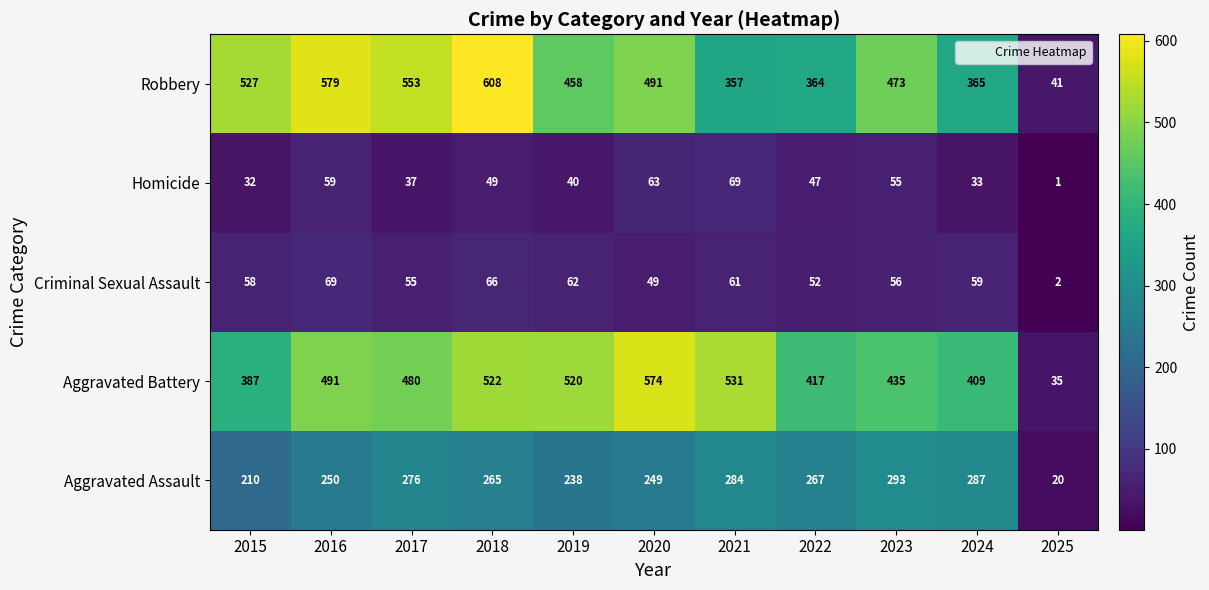

What is the difference between the highest and lowest values at 2021?

470